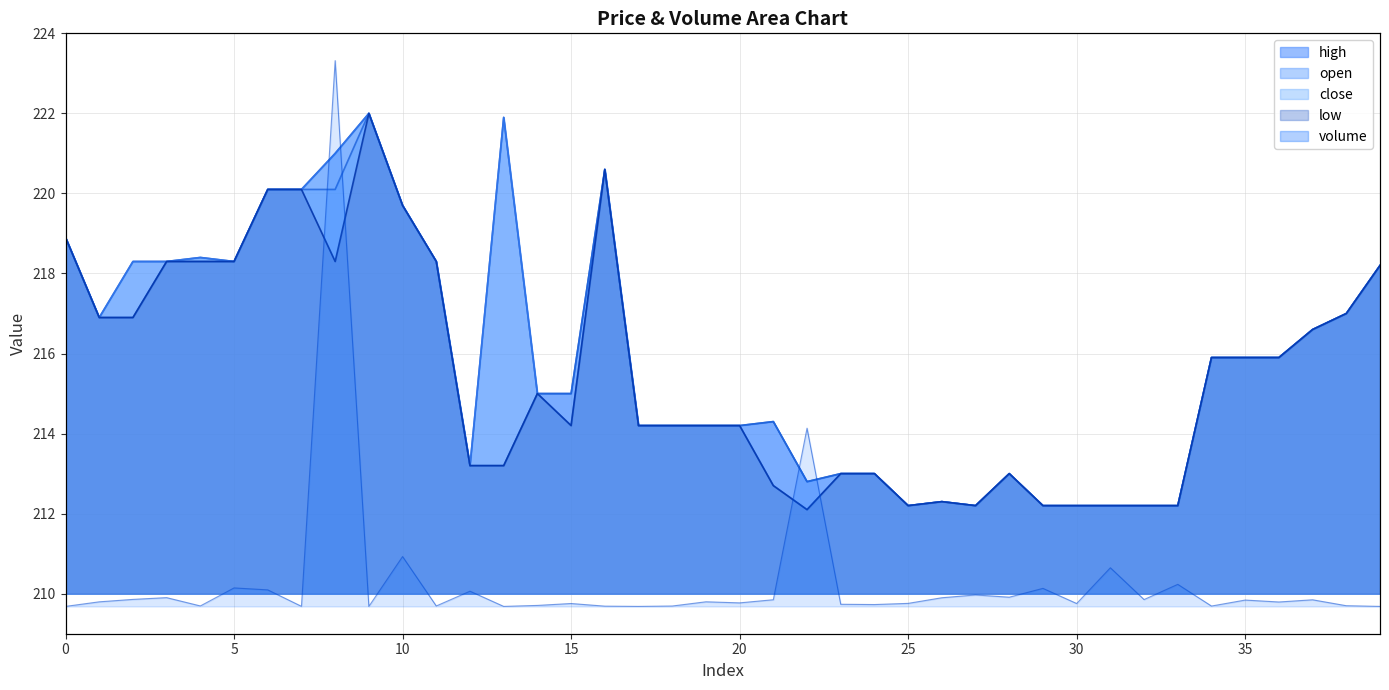

Where is volume nearest to the value 217?

22